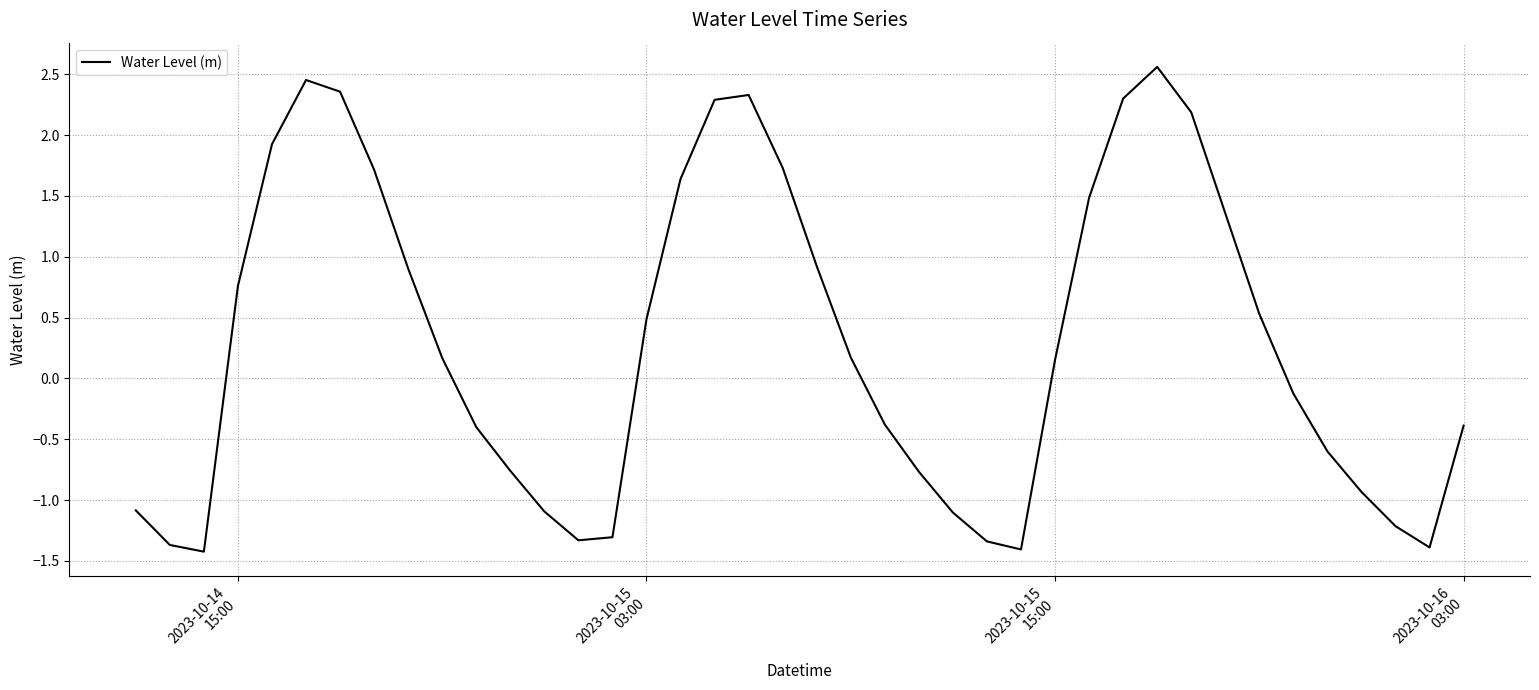

What is the difference between the maximum and minimum values?

4.0